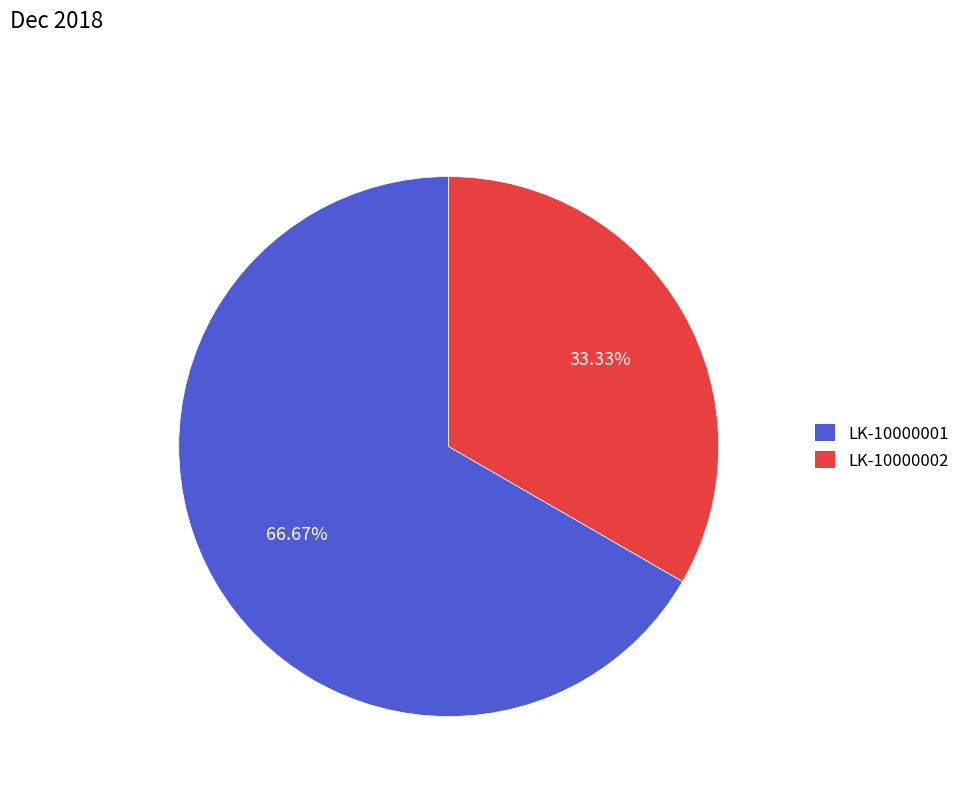

The LK-10000001 slice represents 67% of the pie. True or false?

True